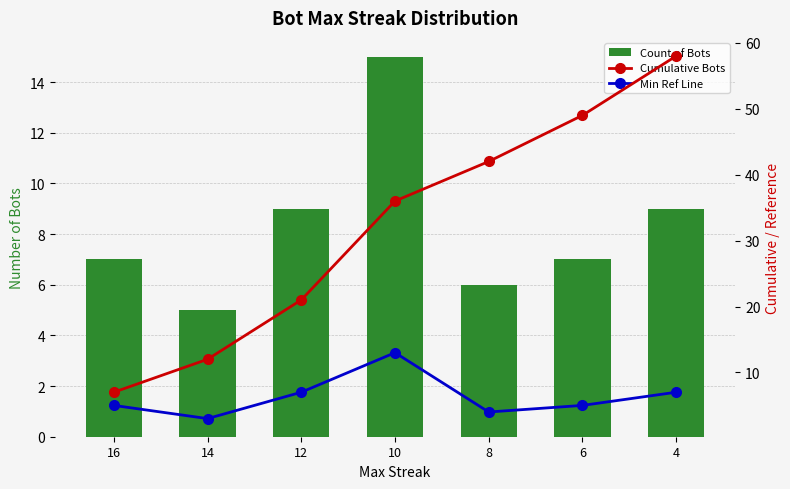

Reading left to right, extract all data points from this chart.

Count of Bots: 16=7	14=5	12=9	10=15	8=6	6=7	4=9
Cumulative Bots: 16=7	14=12	12=21	10=36	8=42	6=49	4=58
Min Ref Line: 16=5	14=3	12=7	10=13	8=4	6=5	4=7